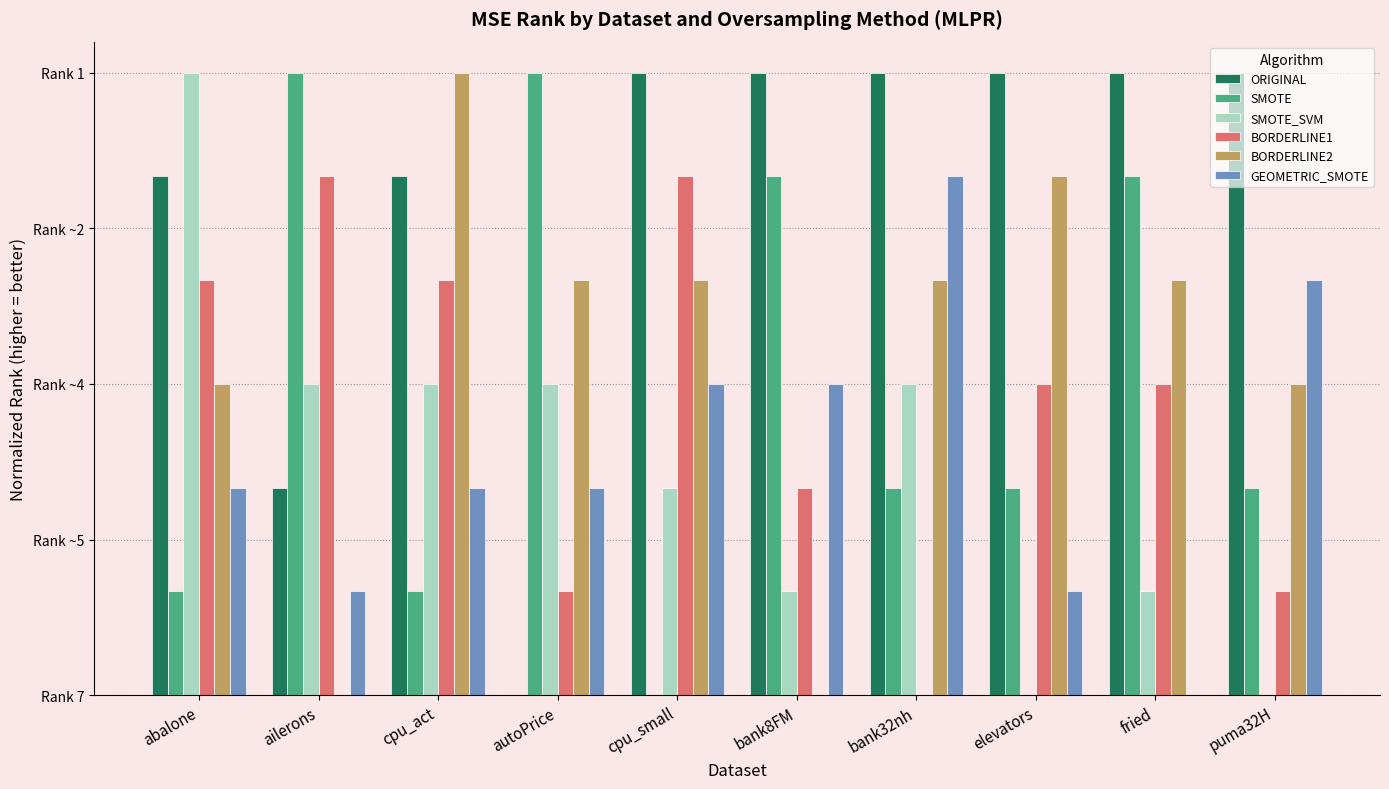

At which label is BORDERLINE2 closest to 0?

ailerons